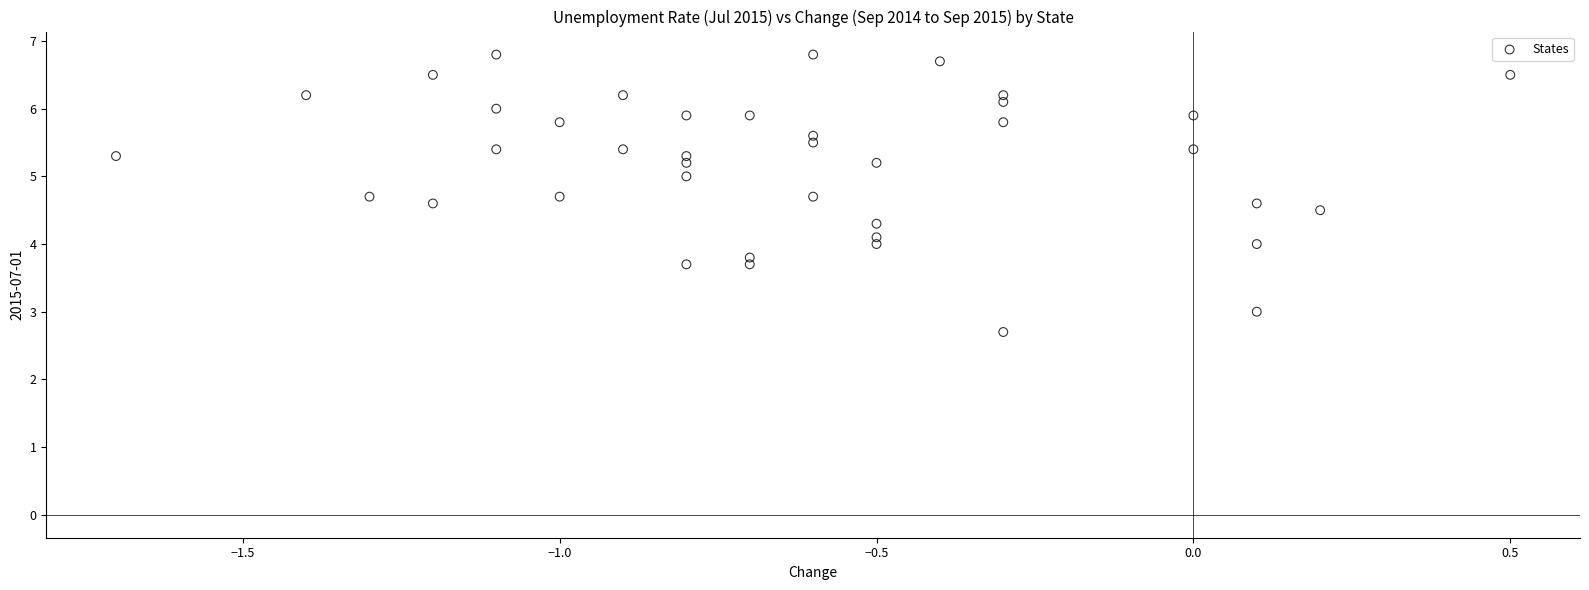

What is the range of Y values (max minus min)?

4.1